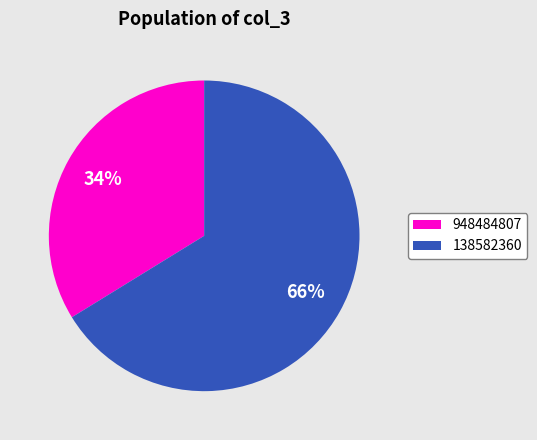

Which slice represents more than half of the pie?

138582360